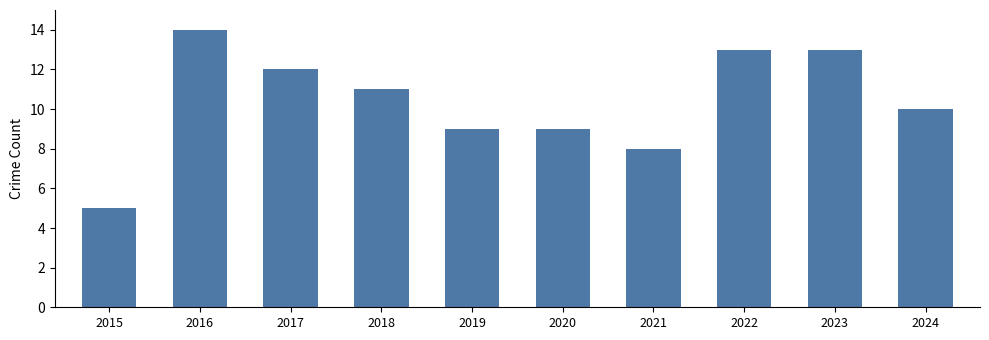

Which label corresponds to the smallest value in the chart?

2015